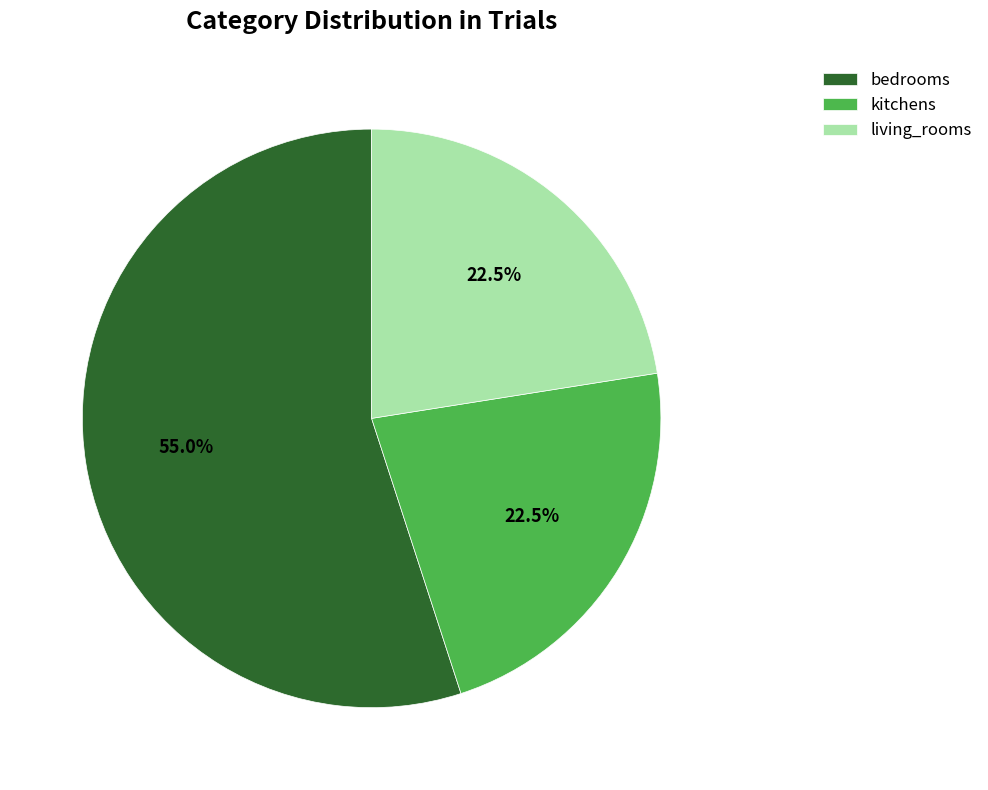

To the nearest percent, what is the combined percentage of kitchens and living_rooms?

45%